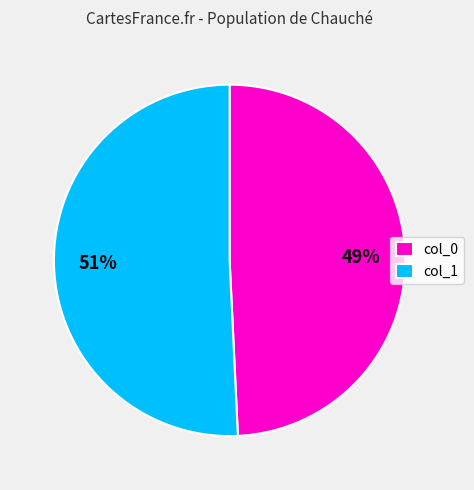

To the nearest percent, what is the combined percentage of col_0 and col_1?

100%